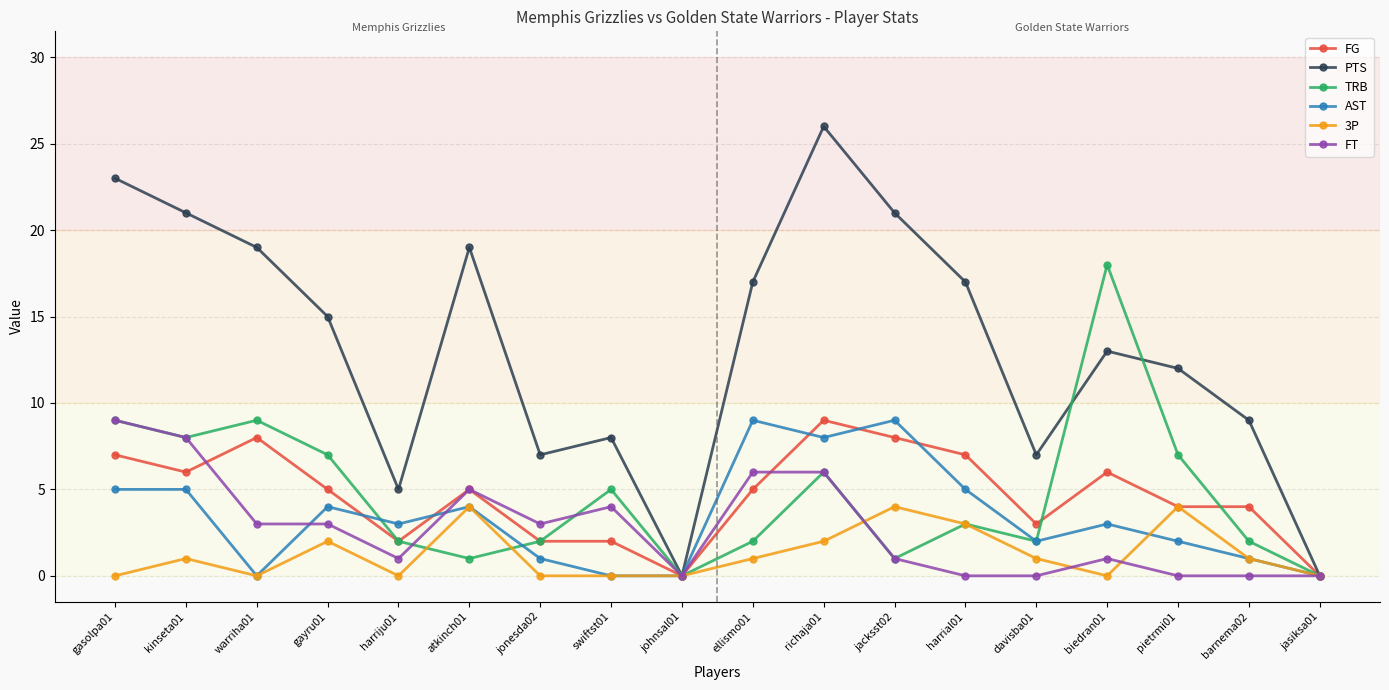

True or false: AST and TRB intersect in this chart.

True